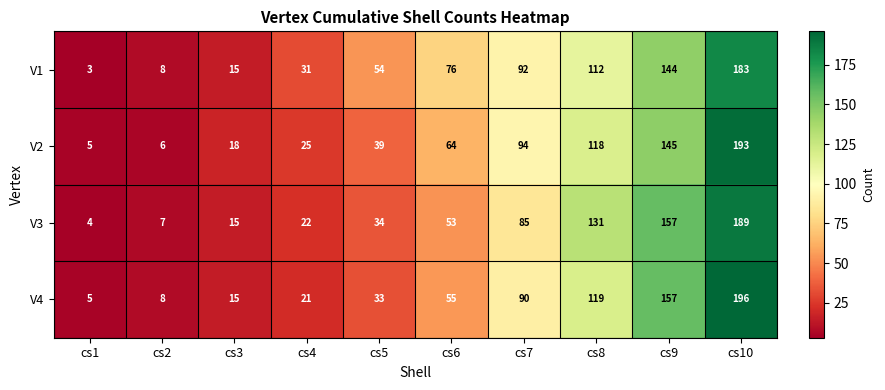

Where is V3 nearest to the value 96?

cs7